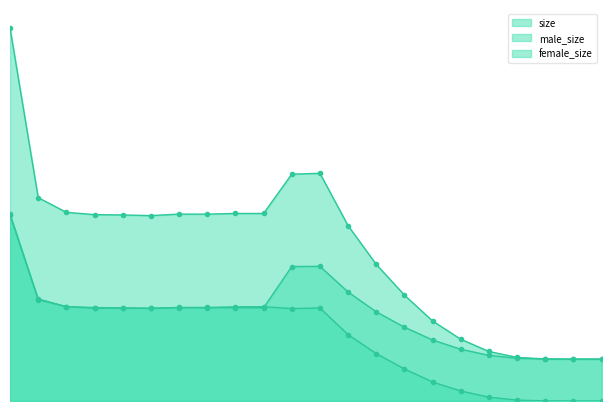

How many lines are shown in the chart?

3